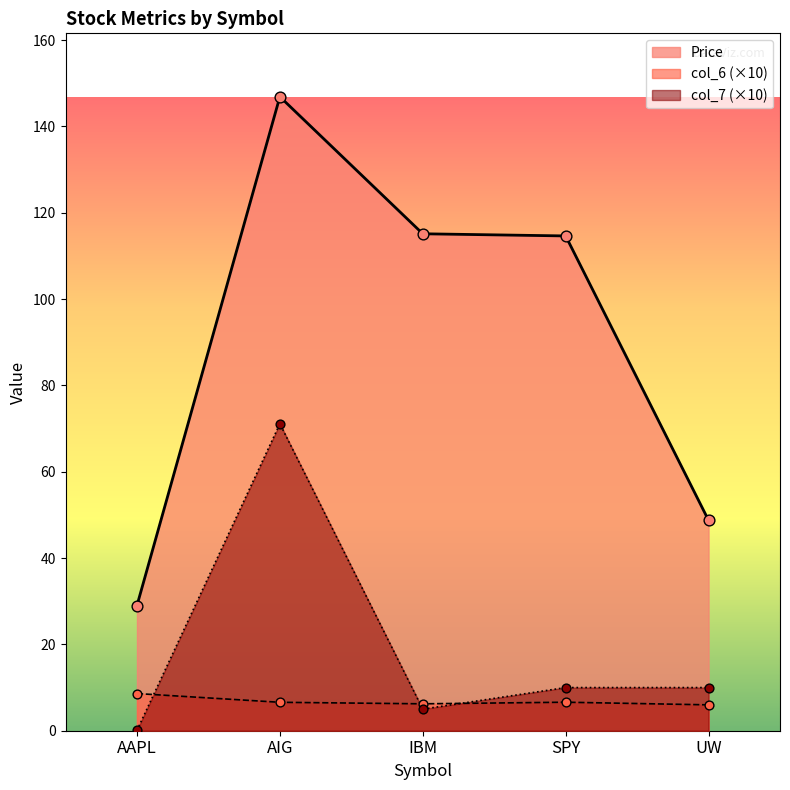

Is the value of col_7 at AAPL greater than the value of col_6 at IBM?

No